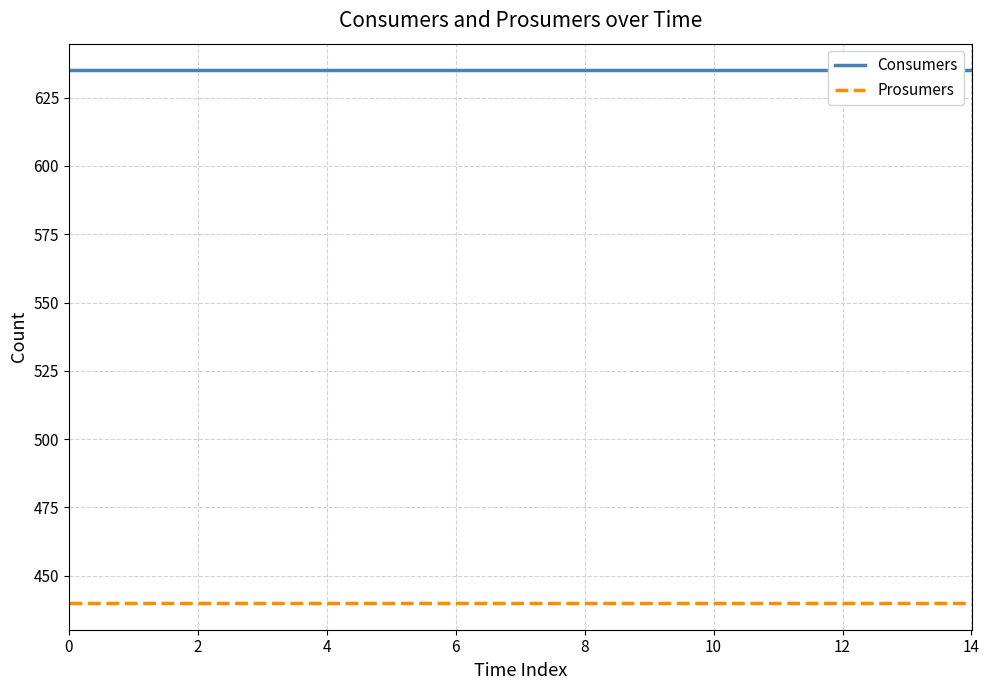

How many lines are shown in the chart?

2